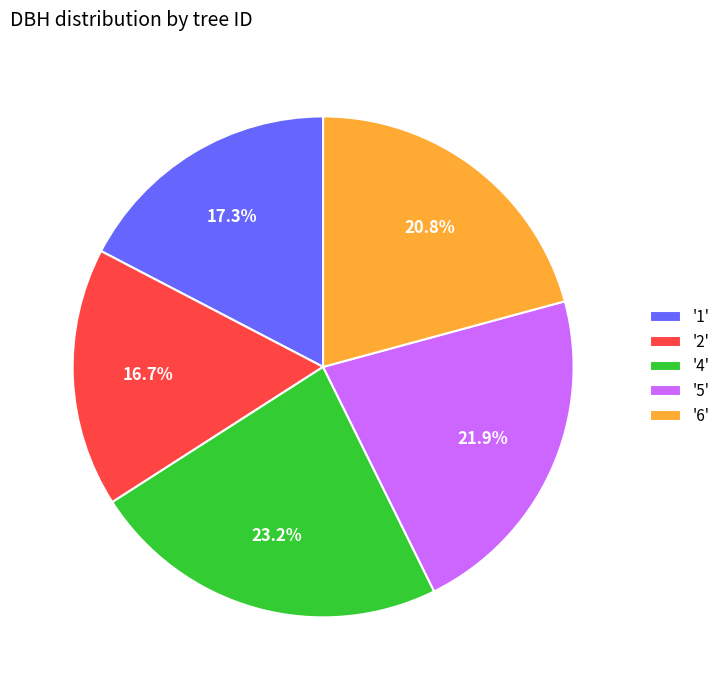

Is there a majority slice in this chart?

No